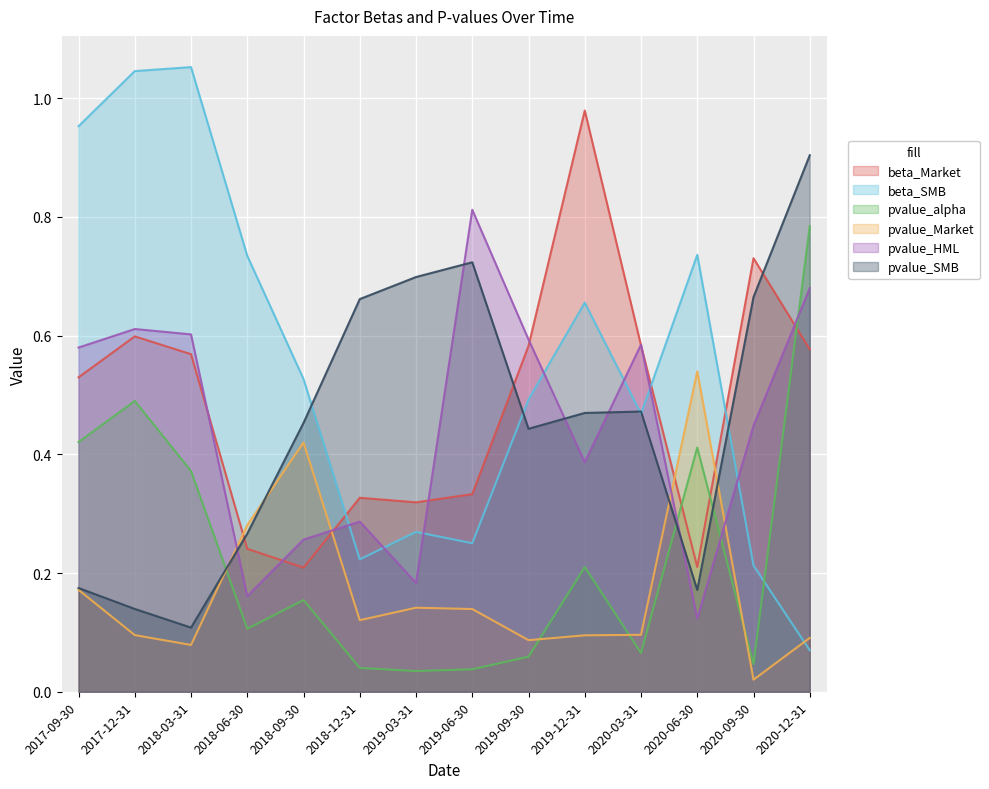

What is the sum of all pvalue_alpha values?

3.2